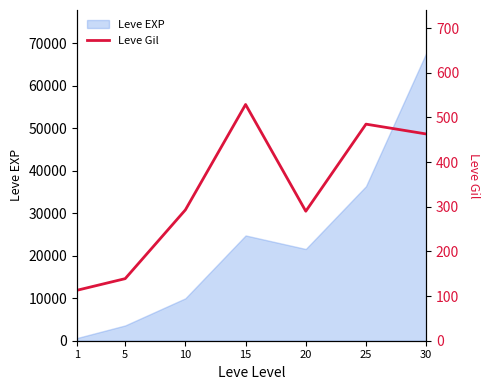

What is the maximum value for Leve EXP?

67730